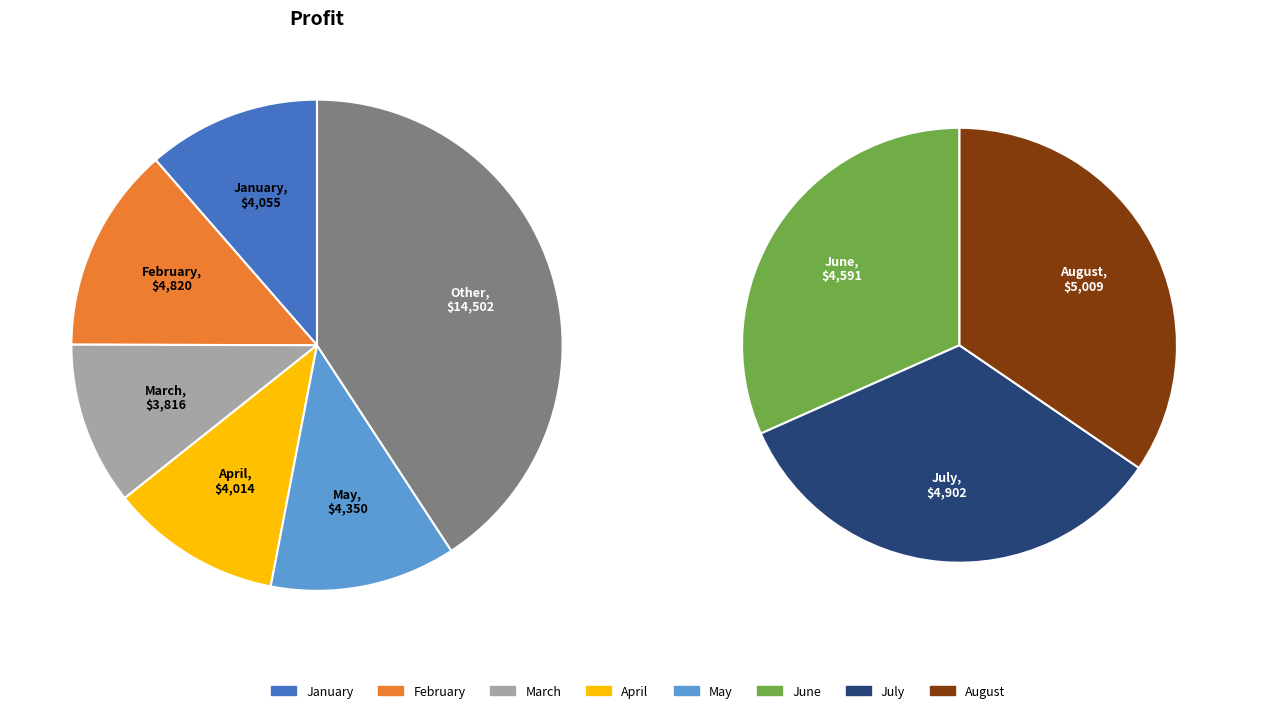

Combined, do Apr-20 and Jan-20 account for over 50%?

No